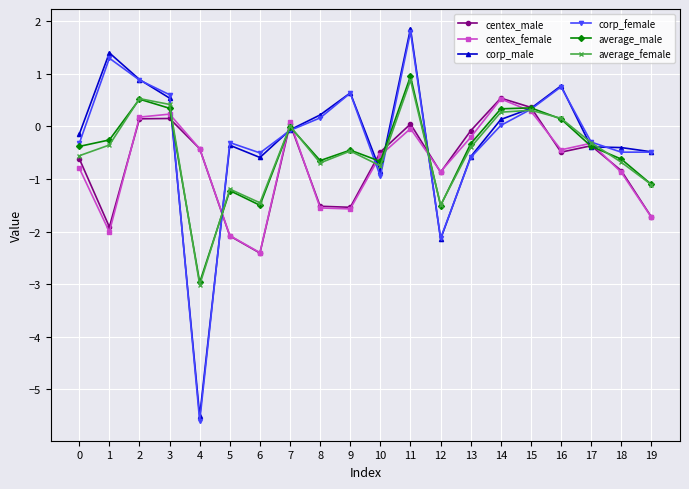

Is this an area chart (filled region under the line)?

No